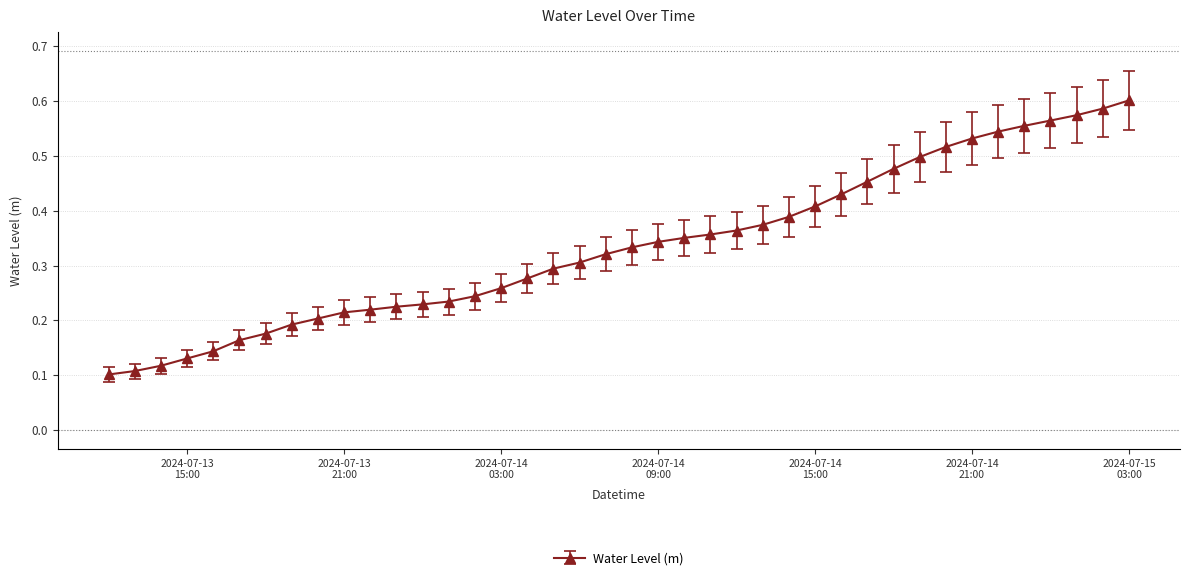

Count the values in the range 0 to 1.

40